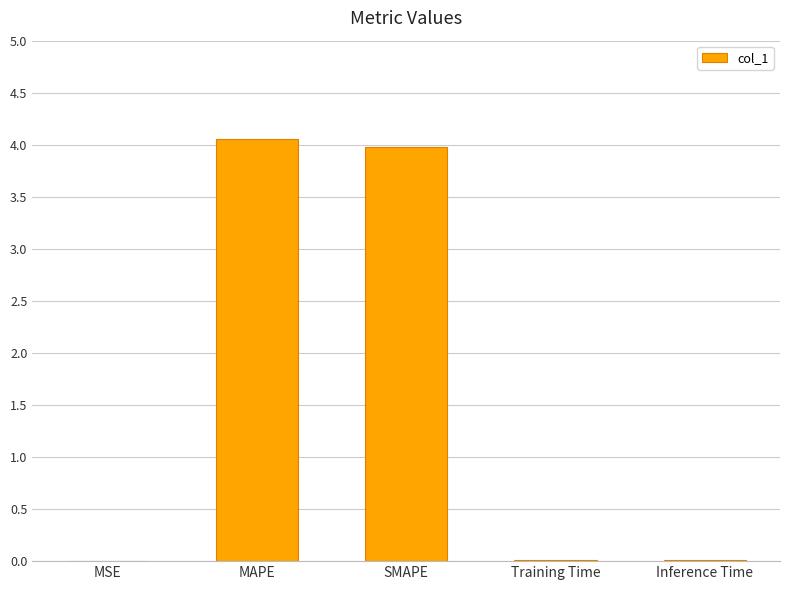

Which label corresponds to the largest value in the chart?

MAPE